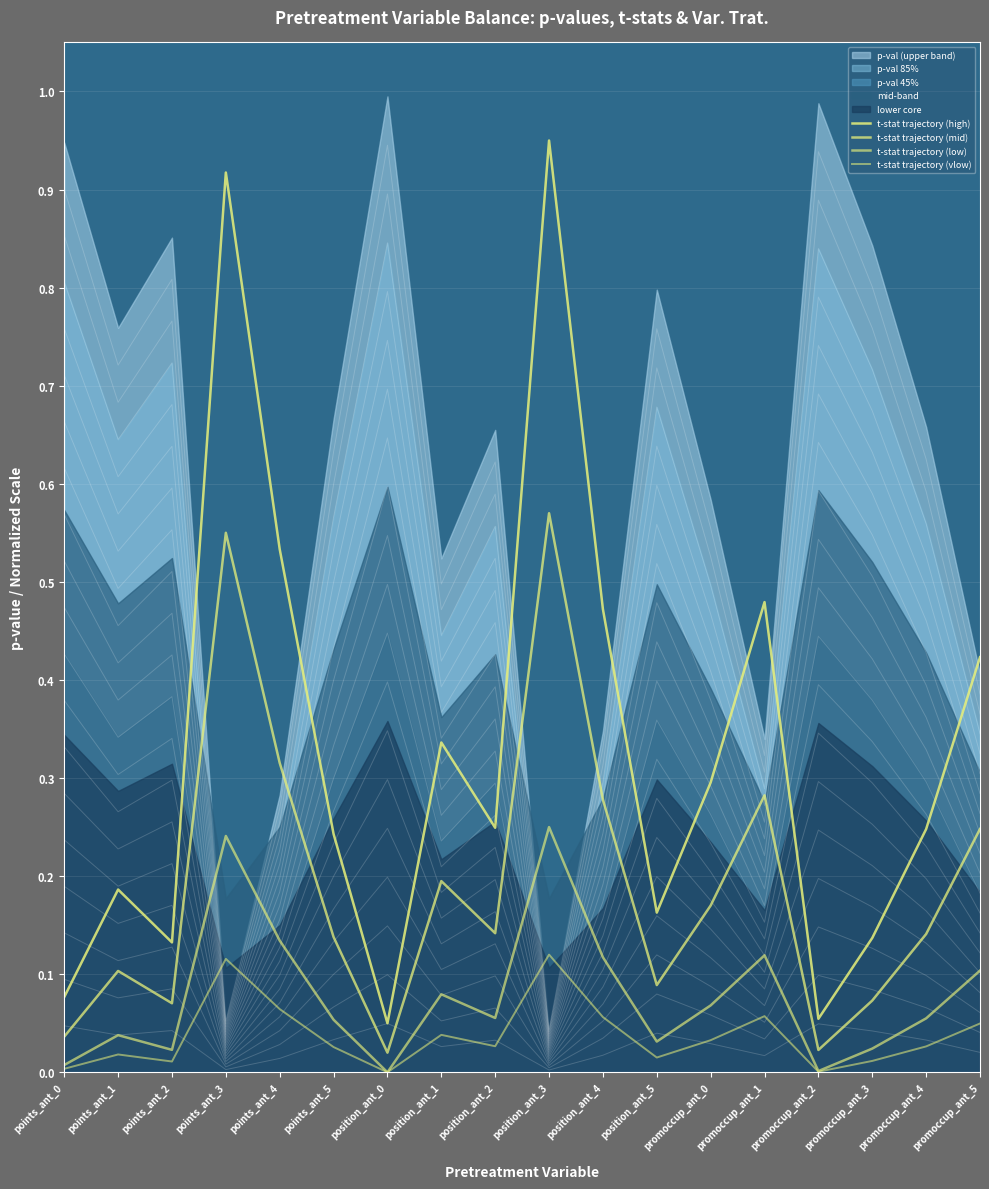

What is the maximum value shown in the chart?

0.9